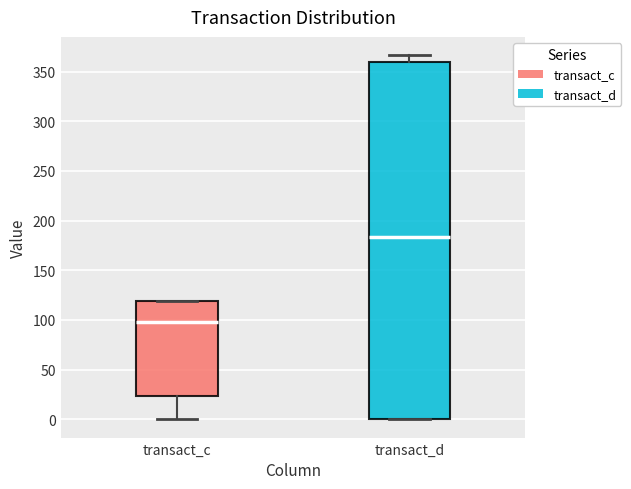

Reading left to right, transcribe this box plot: for each box, give where its median line is, the range the box spans, and where its two whiskers end, as read against the y-axis. The values are not printed on the chart, so give them approximately, as read against the axis.

transact_c: median 100, box 25 to 120, whiskers 0 to 120
transact_d: median 185, box 0 to 360, whiskers 0 to 365